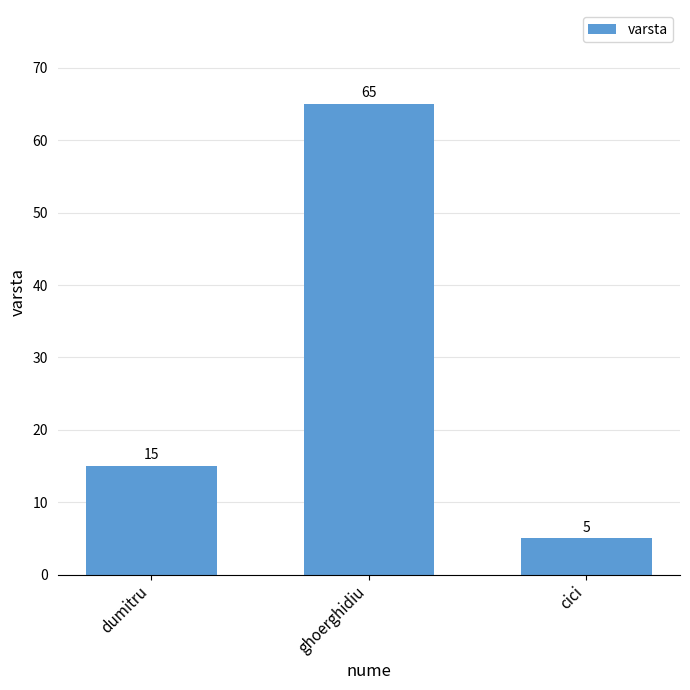

What is the greatest value displayed?

65